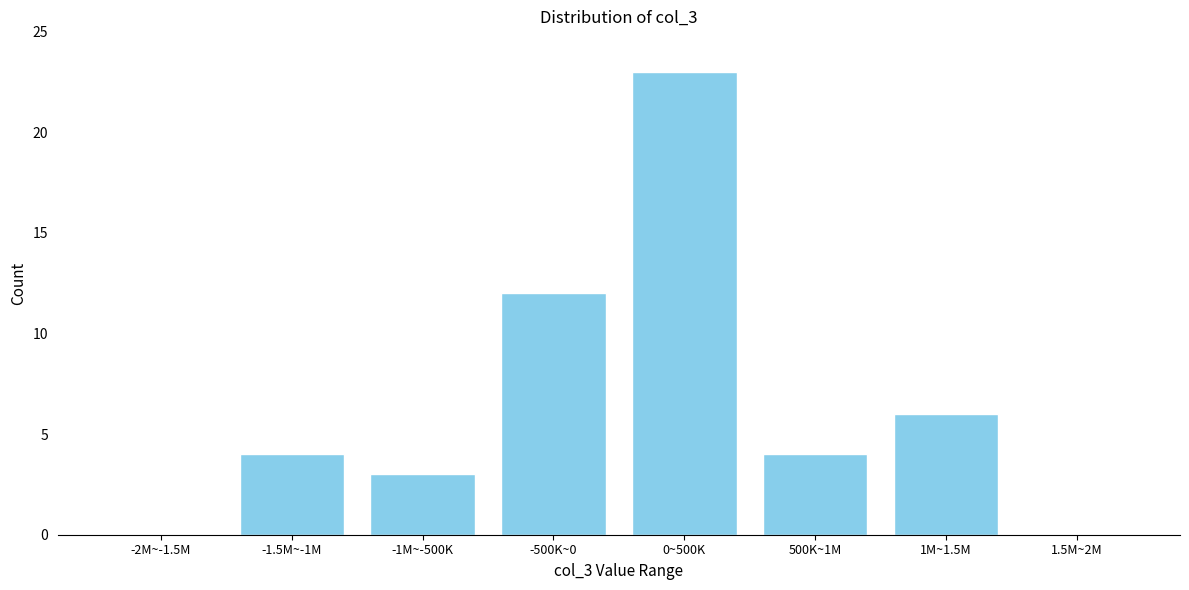

Reading left to right, what are all the values shown in this chart?

-2M~-1.5M=0	-1.5M~-1M=4	-1M~-500K=3	-500K~0=12	0~500K=23	500K~1M=4	1M~1.5M=6	1.5M~2M=0